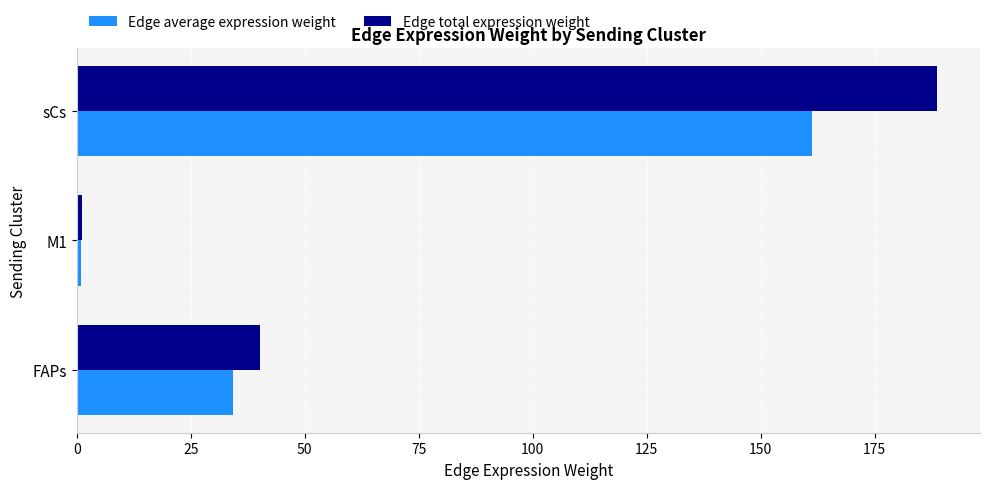

What is the greatest value displayed?

188.6